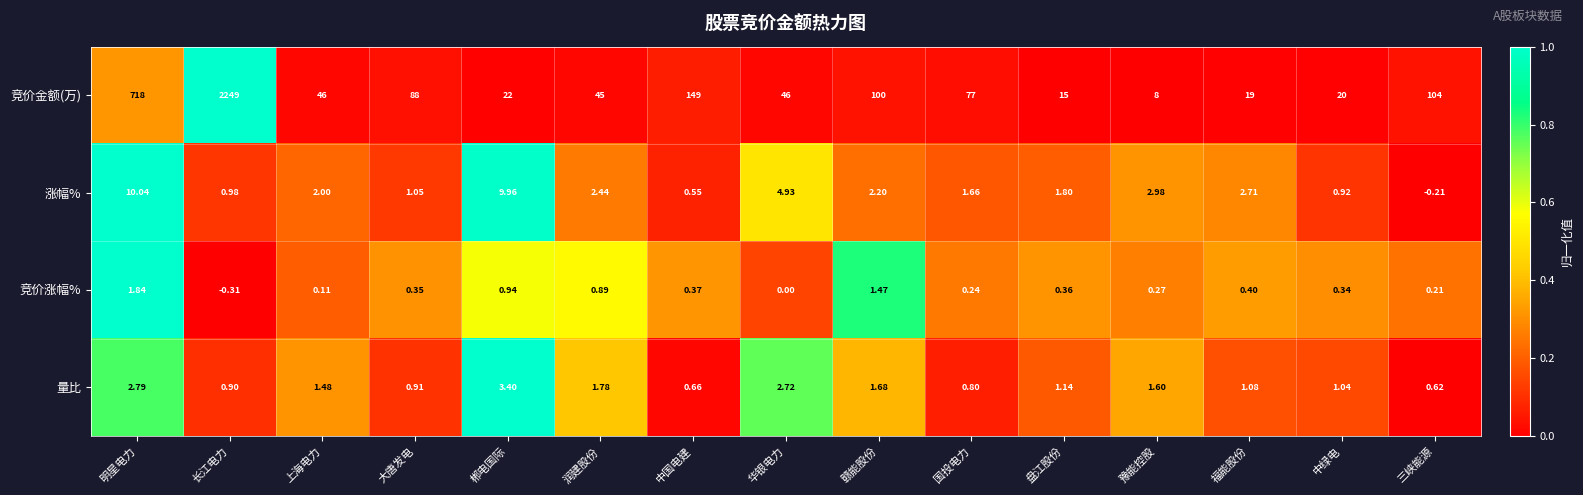

How many values in the 竞价涨幅% series are below 0?

1